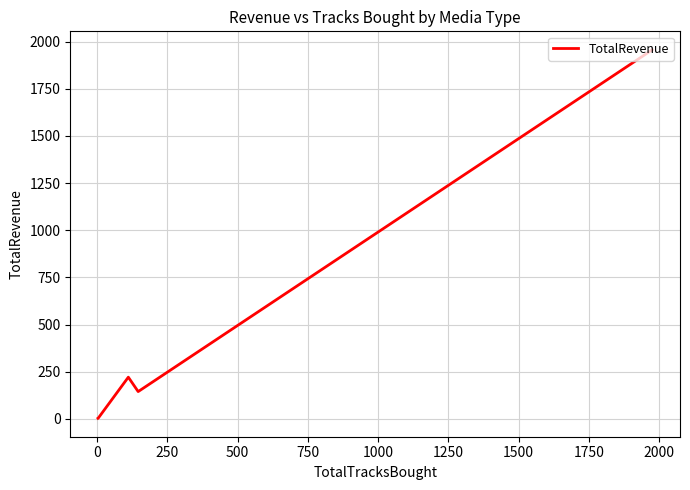

How many lines are shown in the chart?

1